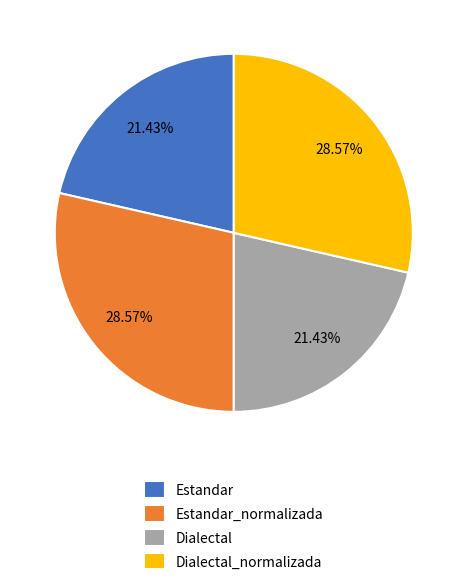

Is Dialectal the majority of the pie?

No